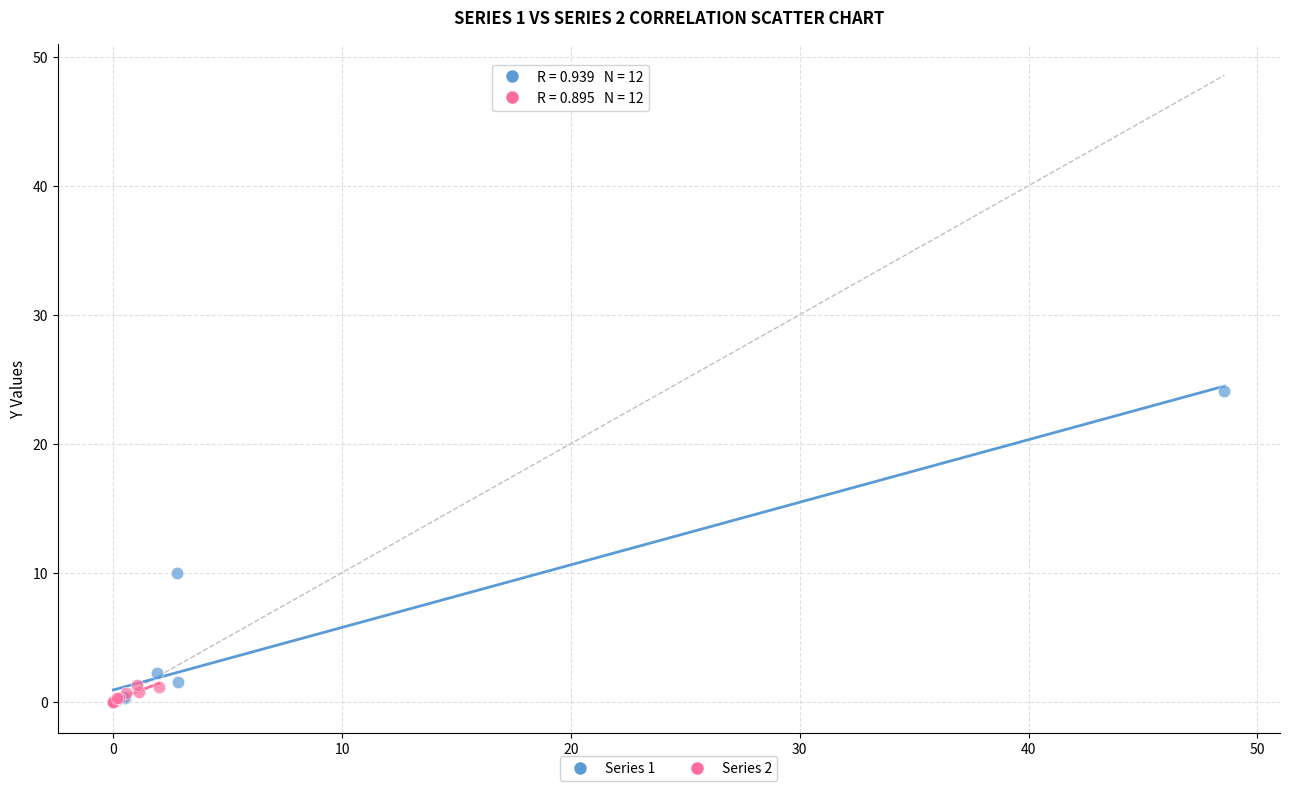

Which series has the widest spread of Y values?

Series 1